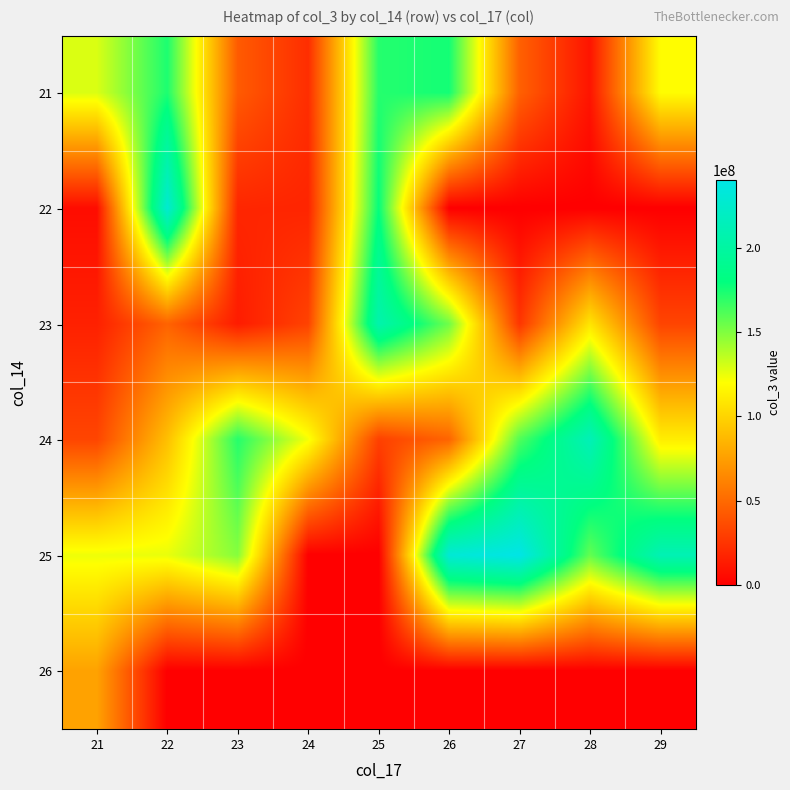

Count the number of categories in the chart.

9